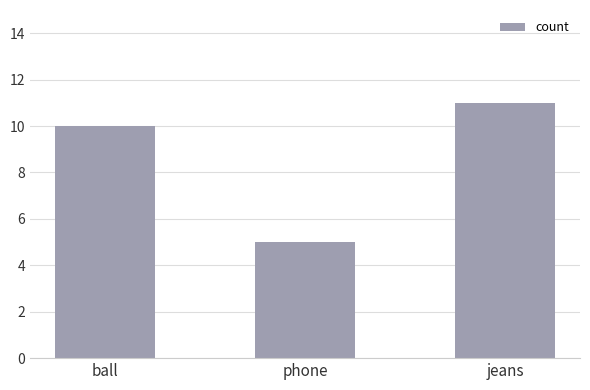

Between jeans and phone, which is larger?

jeans